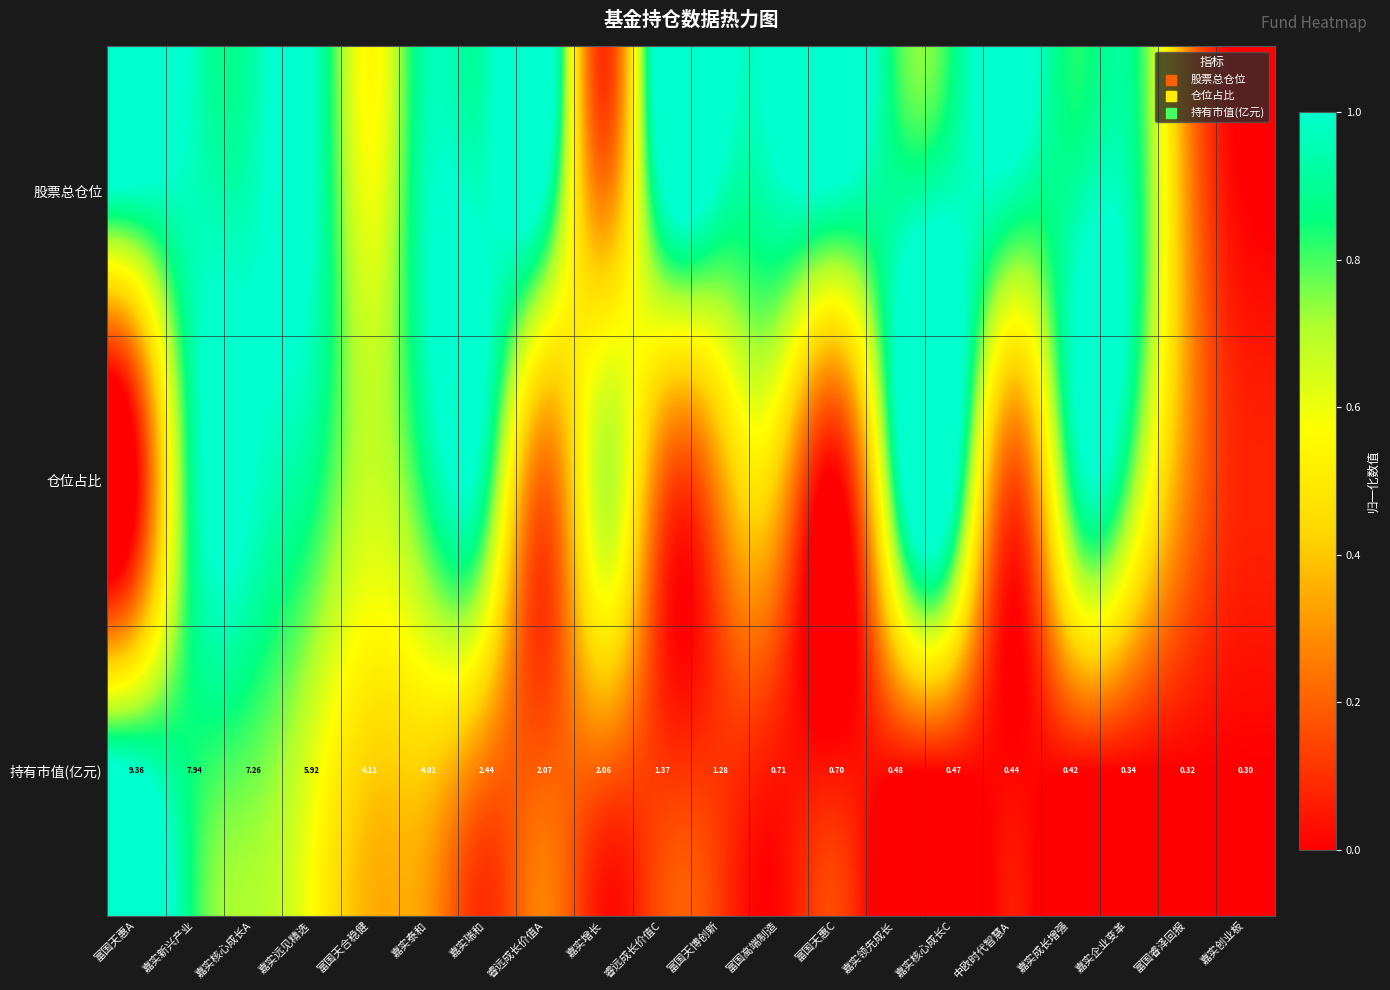

At which label does 持有市值(亿元) reach its minimum?

嘉实创业板